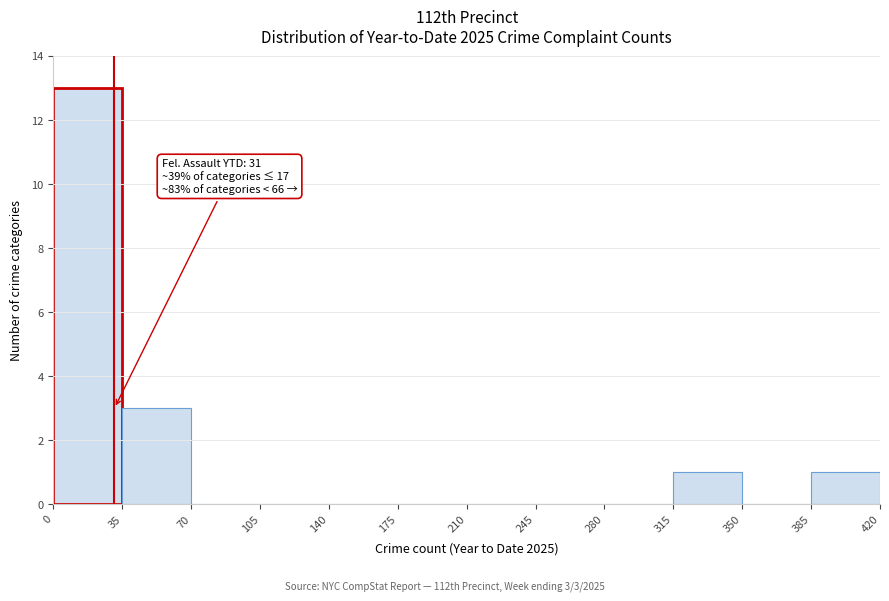

Which range on the x-axis has the tallest bar?

0 to 35